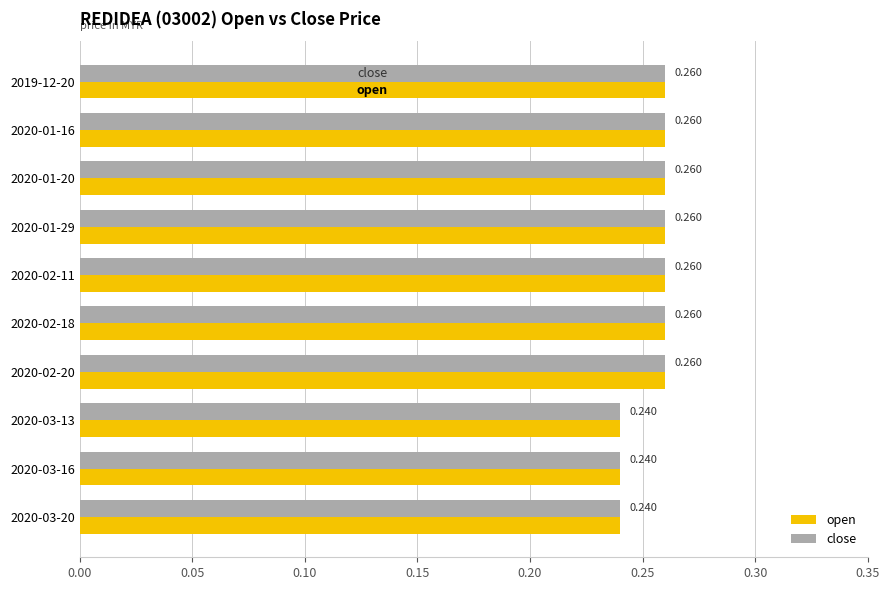

Is the value of open at 2020-01-20 greater than the value of close at 2020-03-16?

Yes